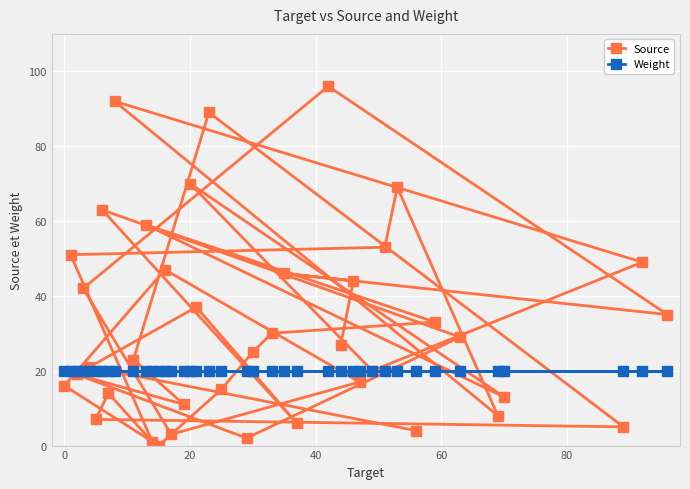

Which series has the widest spread of values?

Source